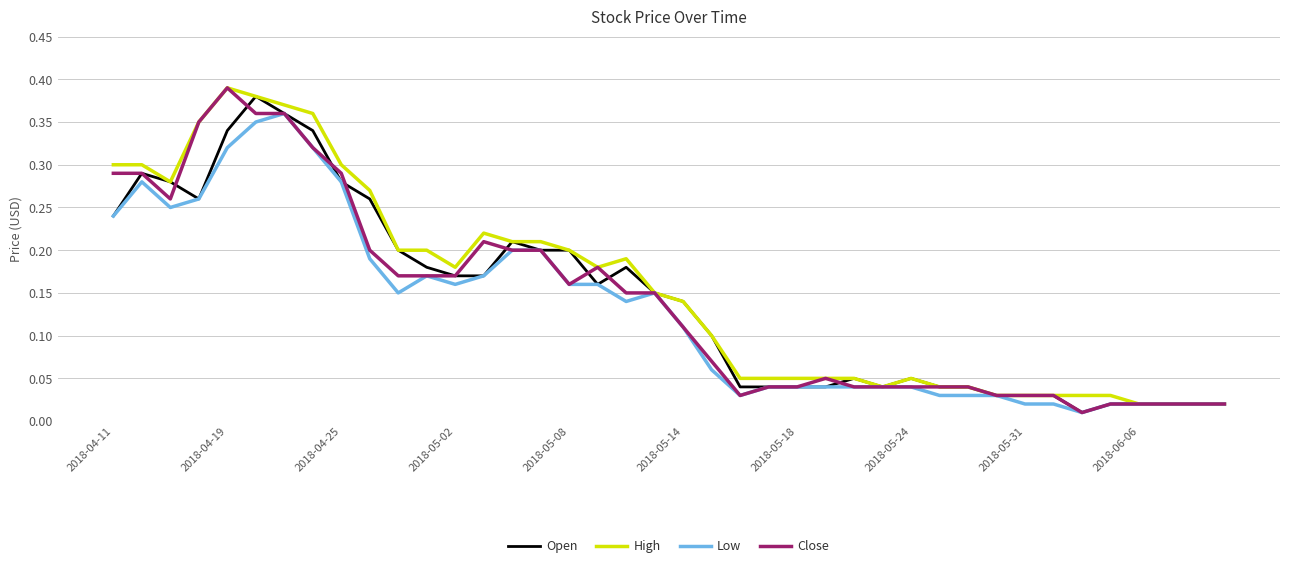

True or false: Close and High intersect in this chart.

False